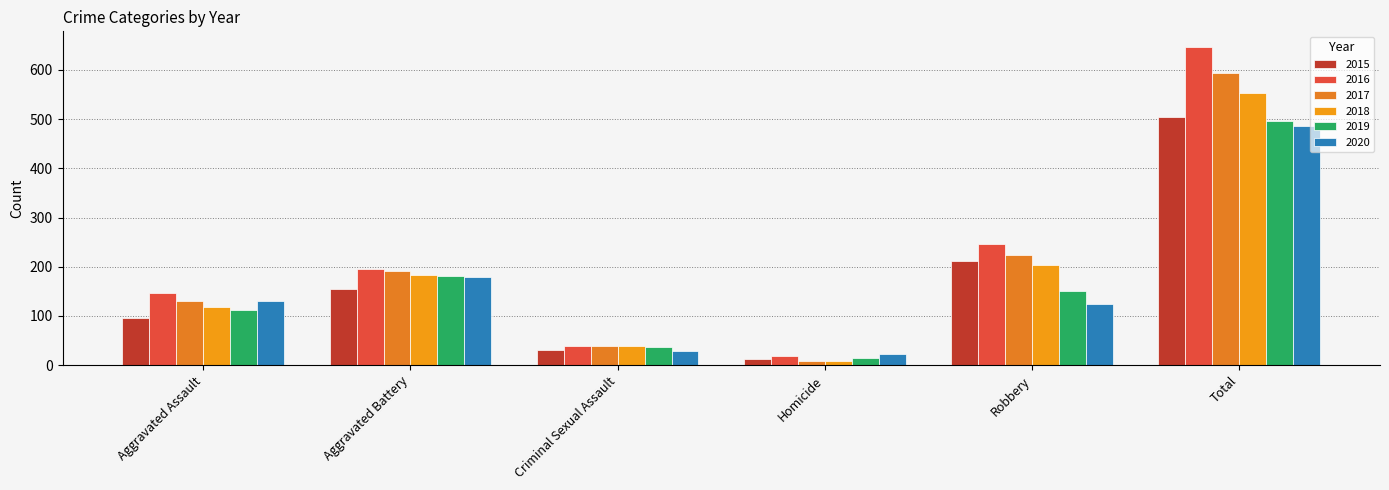

Which series has the largest range (max minus min)?

2016